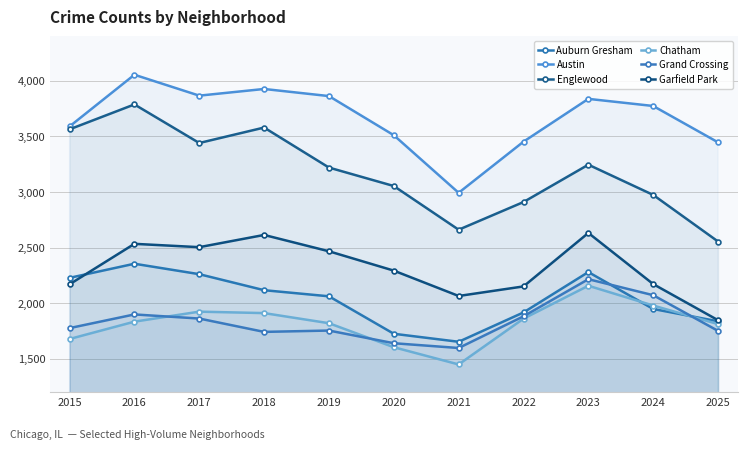

What is the maximum value for Englewood?

3788